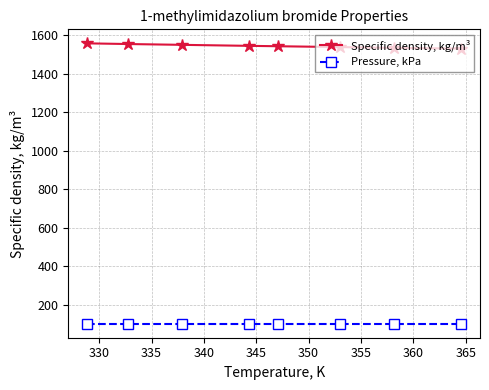

What is the value of the Pressure, kPa point at the 5th from the left?

101.3